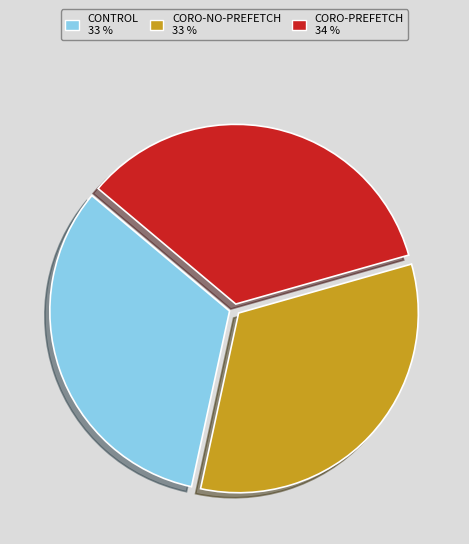

Is there a majority slice in this chart?

No